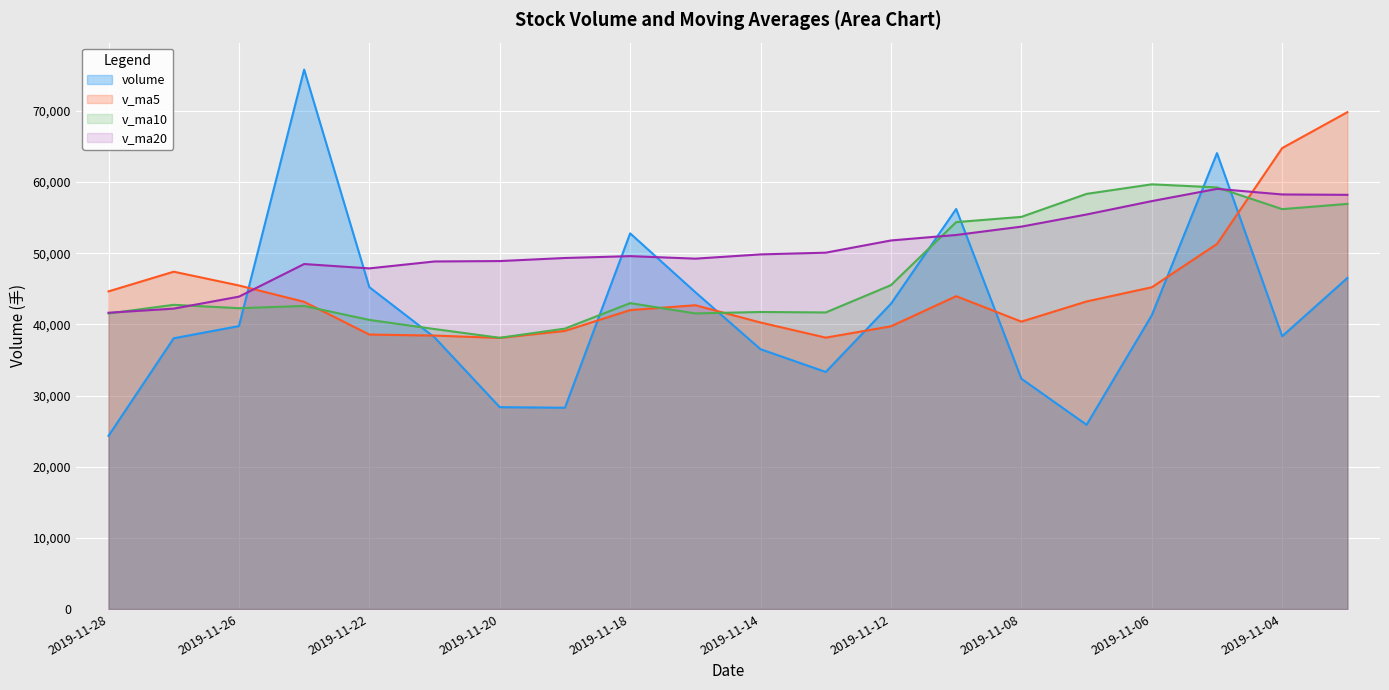

Rank the categories by volume value from highest to lowest.

2019-11-25, 2019-11-05, 2019-11-11, 2019-11-18, 2019-11-01, 2019-11-22, 2019-11-15, 2019-11-12, 2019-11-06, 2019-11-26, 2019-11-04, 2019-11-21, 2019-11-27, 2019-11-14, 2019-11-13, 2019-11-08, 2019-11-20, 2019-11-19, 2019-11-07, 2019-11-28